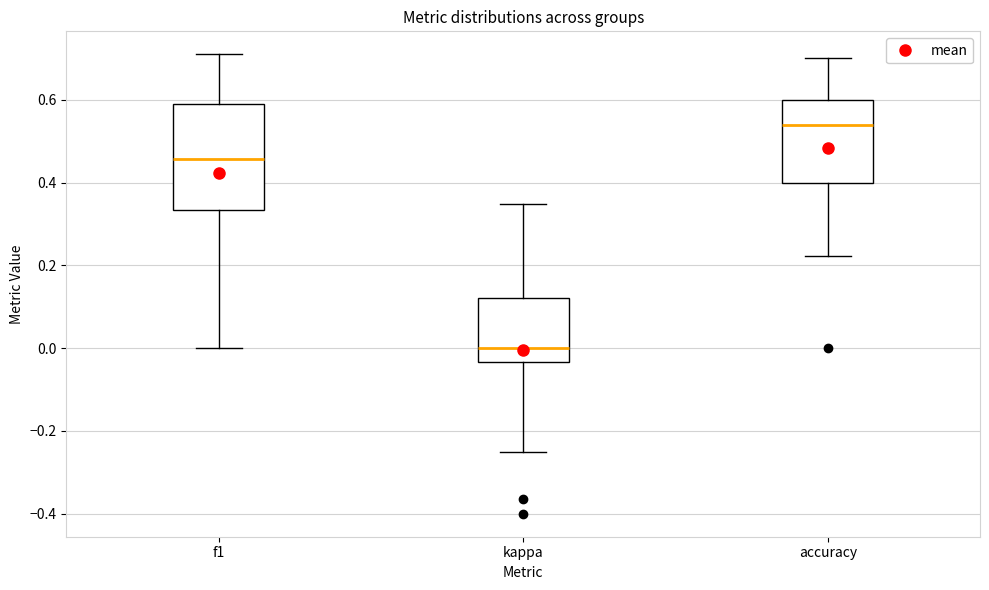

Reading left to right, transcribe this box plot: for each box, give where its median line is, the range the box spans, and where its two whiskers end, as read against the y-axis. The values are not printed on the chart, so give them approximately, as read against the axis.

f1: median 0.46, box 0.34 to 0.60, whiskers 0.00 to 0.70
kappa: median 0.00, box -0.04 to 0.12, whiskers -0.24 to 0.34
accuracy: median 0.54, box 0.40 to 0.60, whiskers 0.22 to 0.70